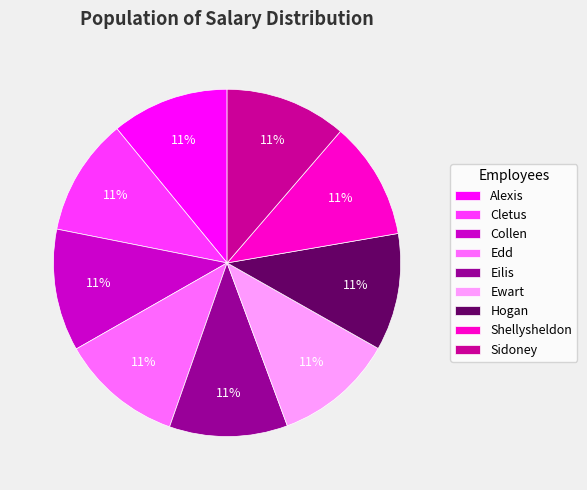

What percentage is the Collen slice, to the nearest percent?

11%